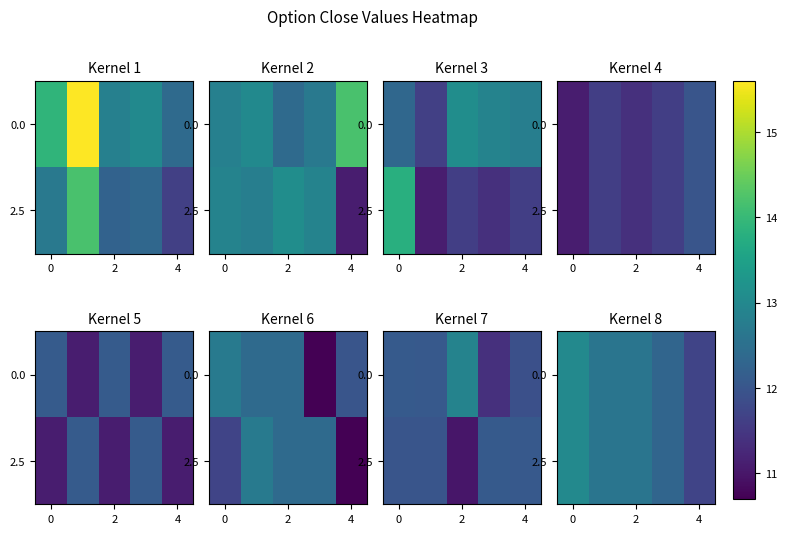

What is the average value of the 2.5 series?

12.4